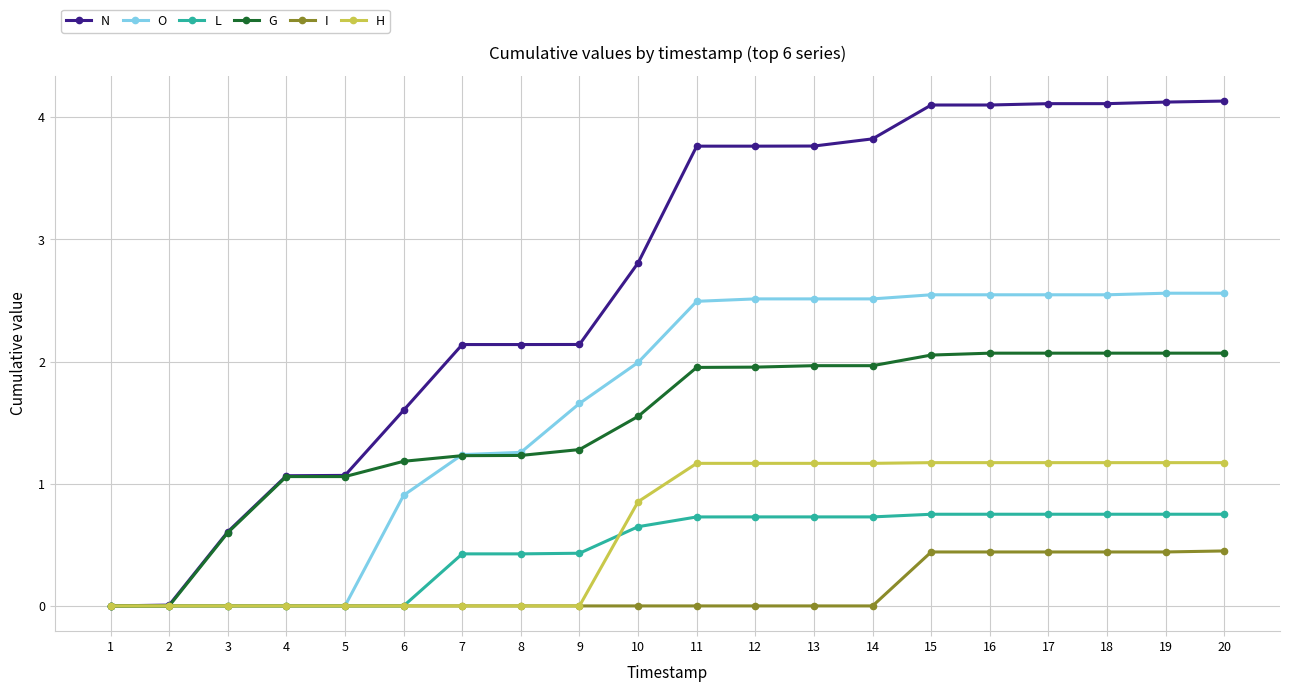

Which series has the largest total across all categories?

N